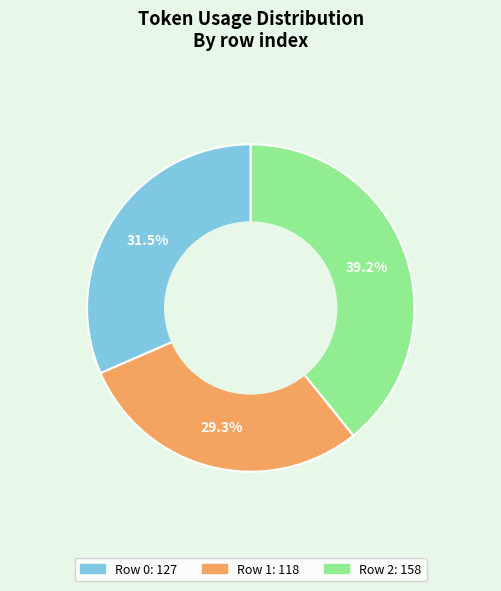

To the nearest percent, what is the average slice percentage?

33%